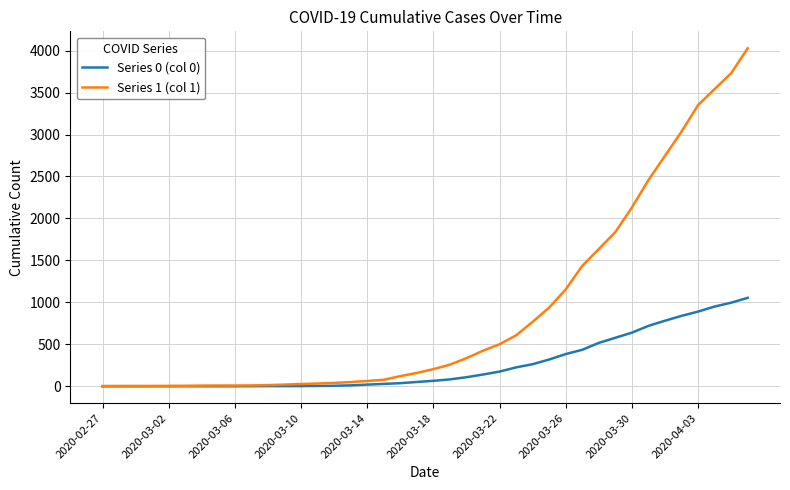

How many distinct data groups are displayed?

2